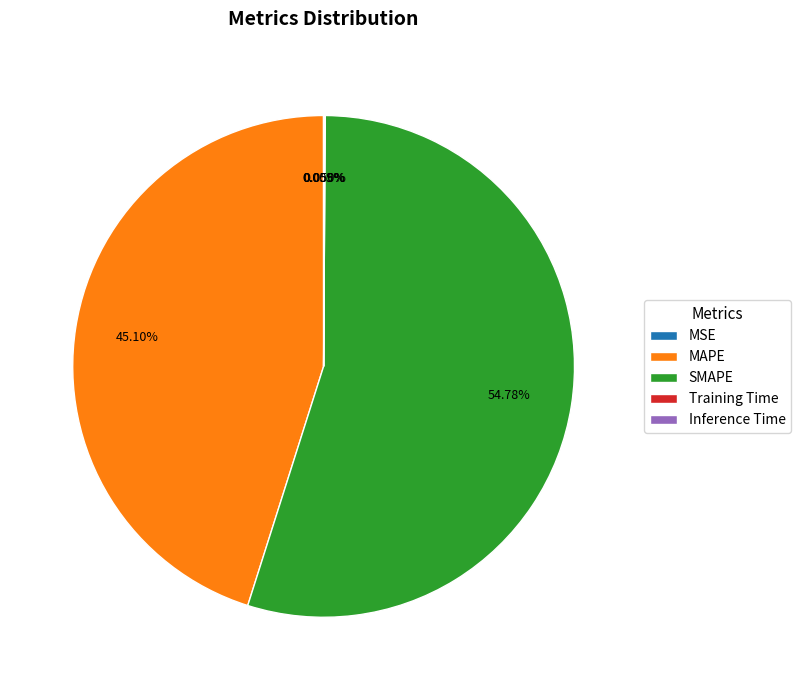

Which slice is the largest?

SMAPE